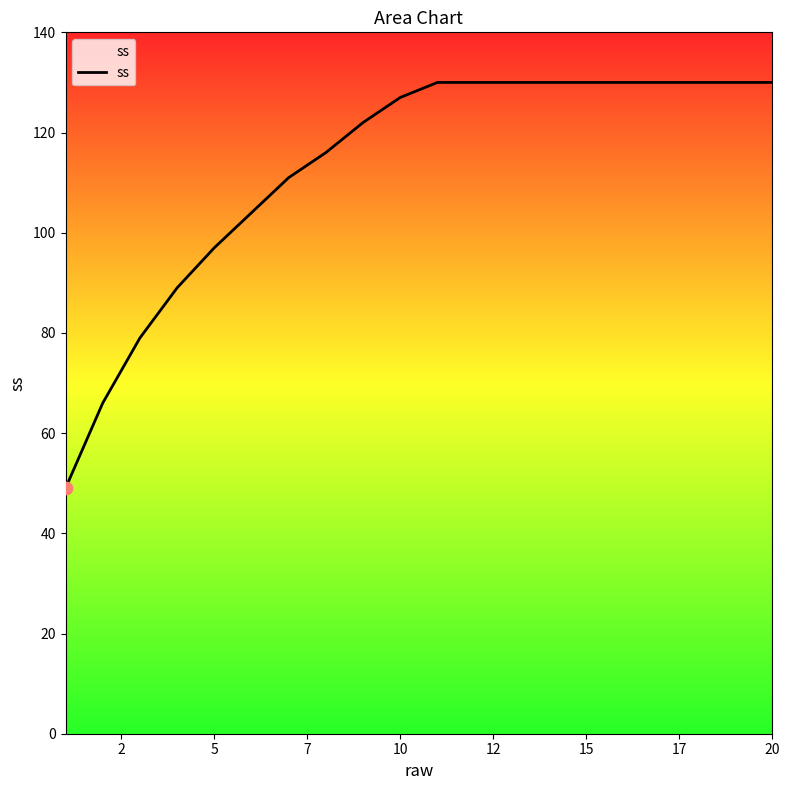

What is the difference between the maximum and minimum values?

81